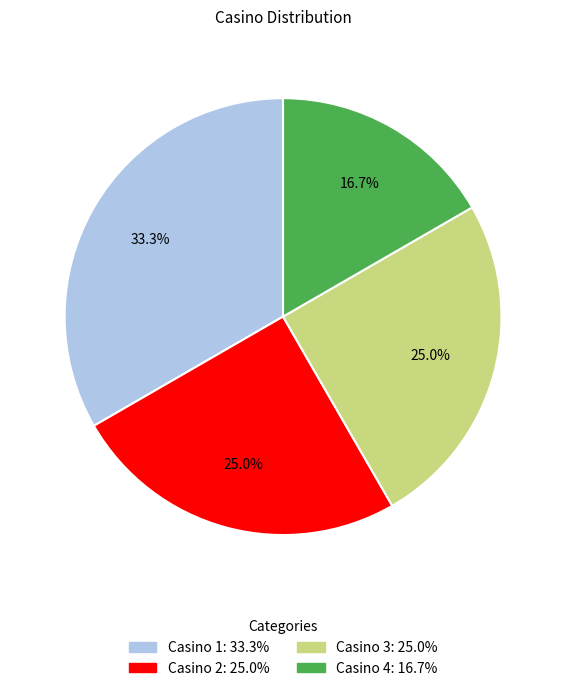

Which slice is the largest?

Casino 1